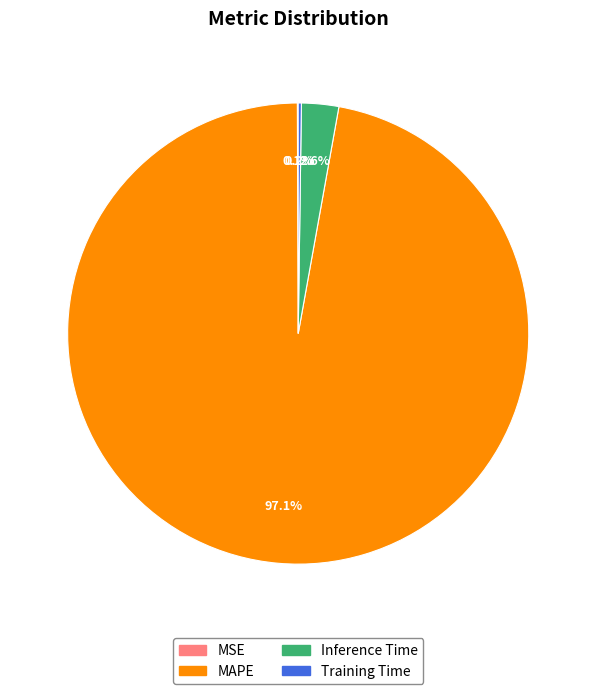

Which category has the biggest portion of the pie?

MAPE